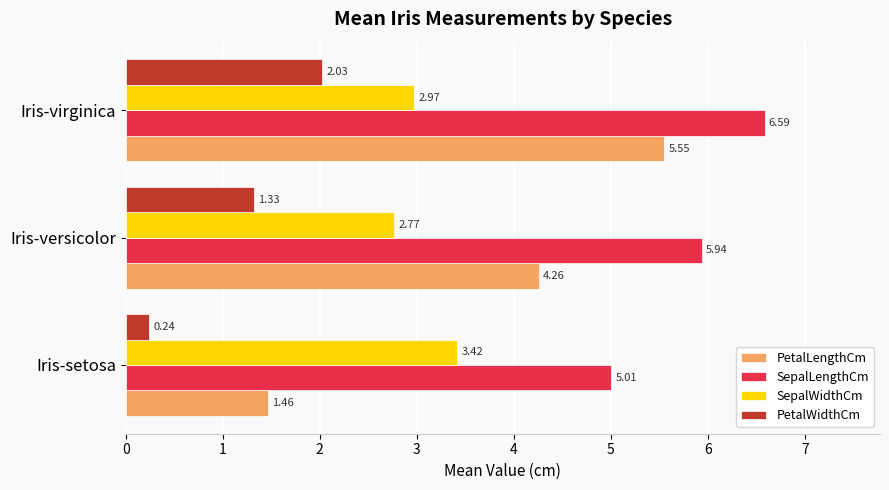

List the series in order of their overall mean, highest first.

SepalLengthCm, PetalLengthCm, SepalWidthCm, PetalWidthCm